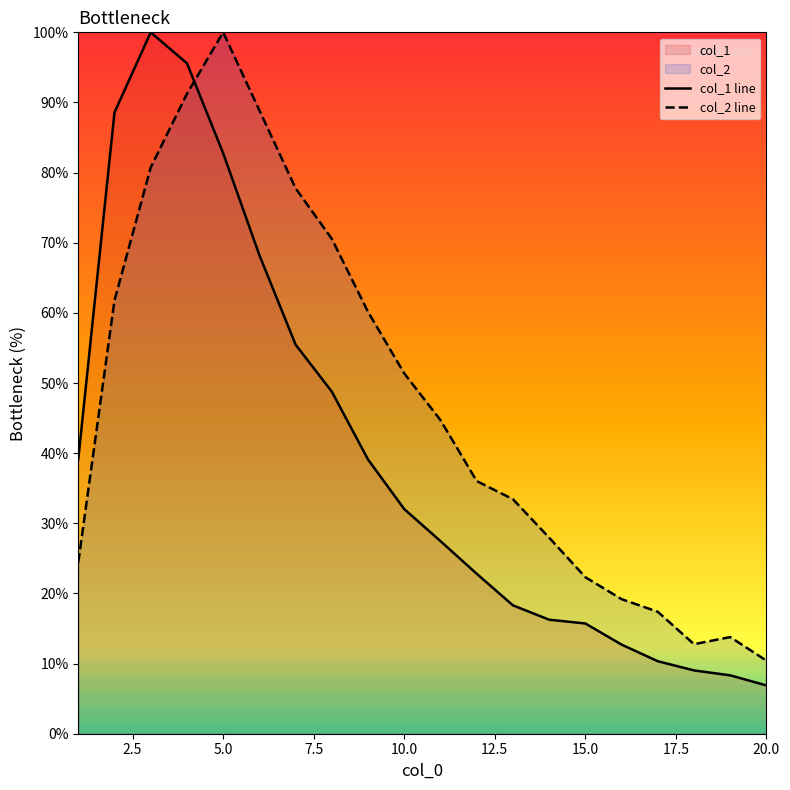

Rank the series by their average value, from lowest to highest.

col_1 line, col_2 line